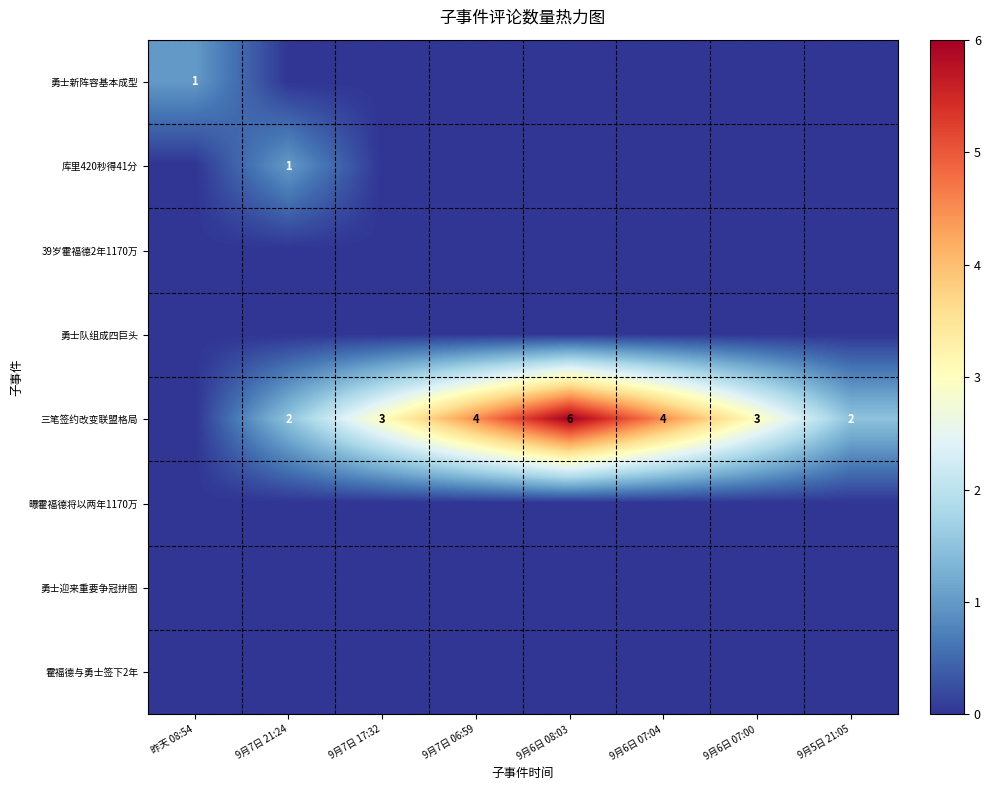

What is the maximum value shown in the chart?

6.0